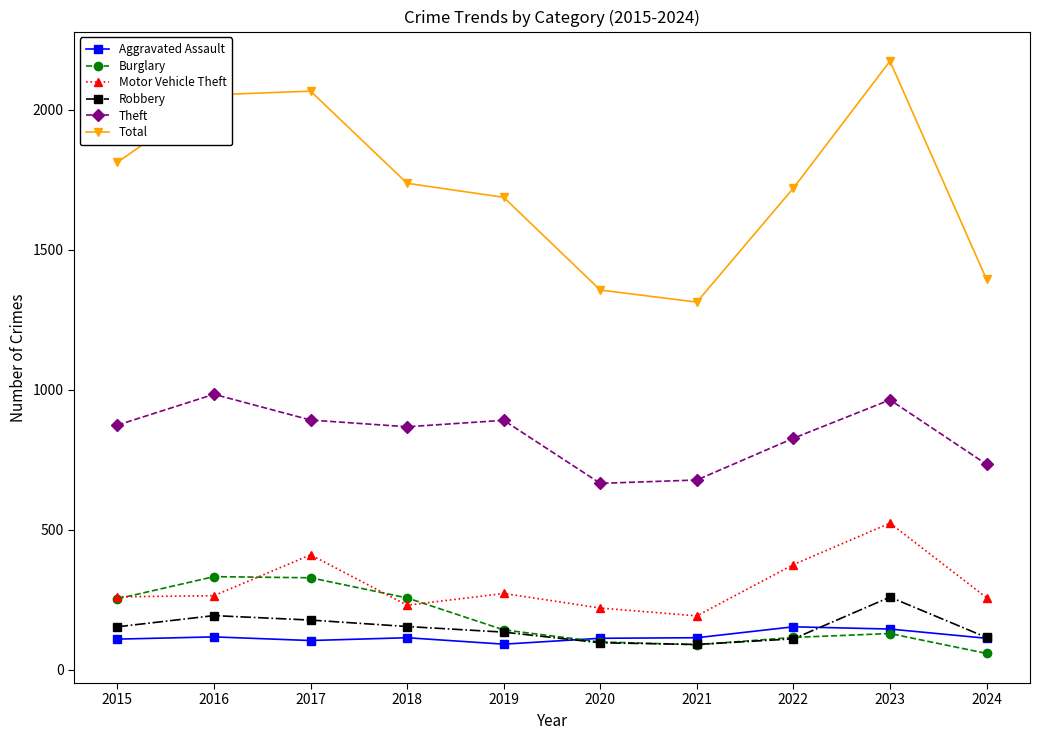

The Burglary series shows 59 at 2024. True or false?

True